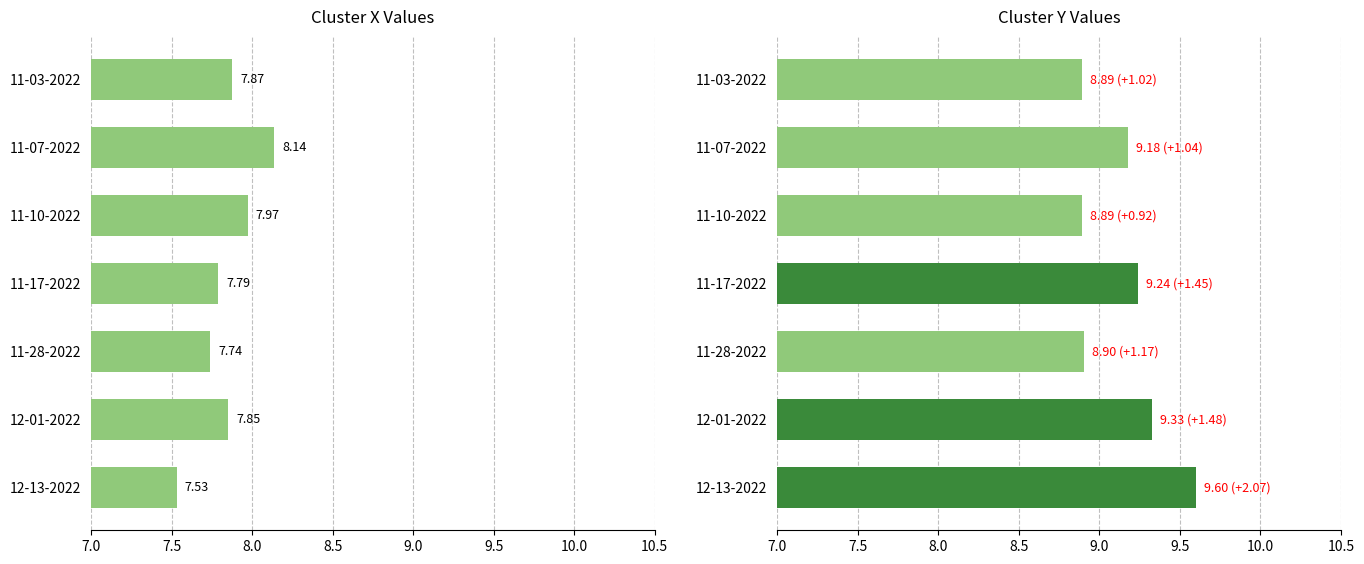

How many bars are there in each group?

2